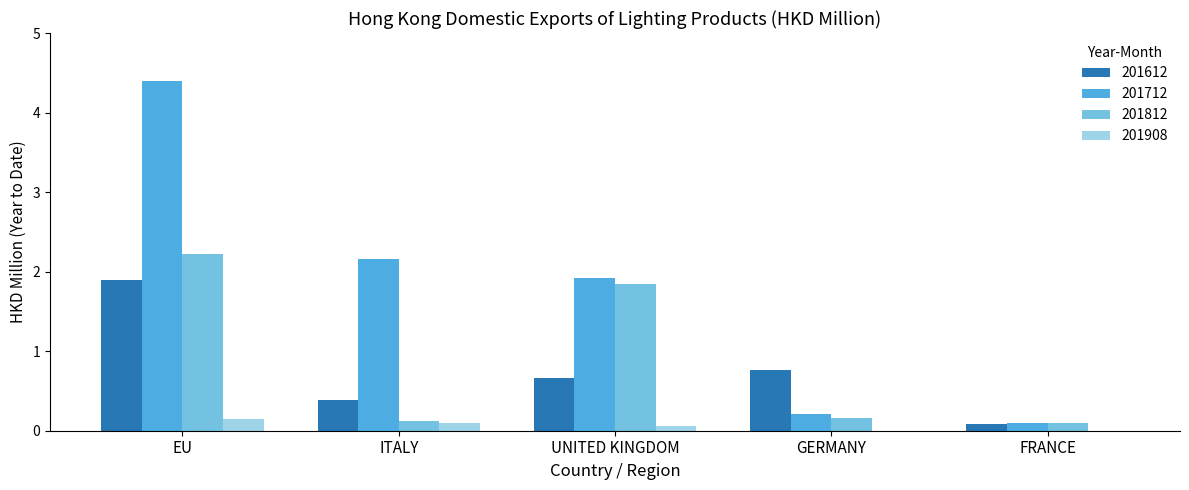

The 201712 series shows 0.1 at FRANCE. True or false?

True